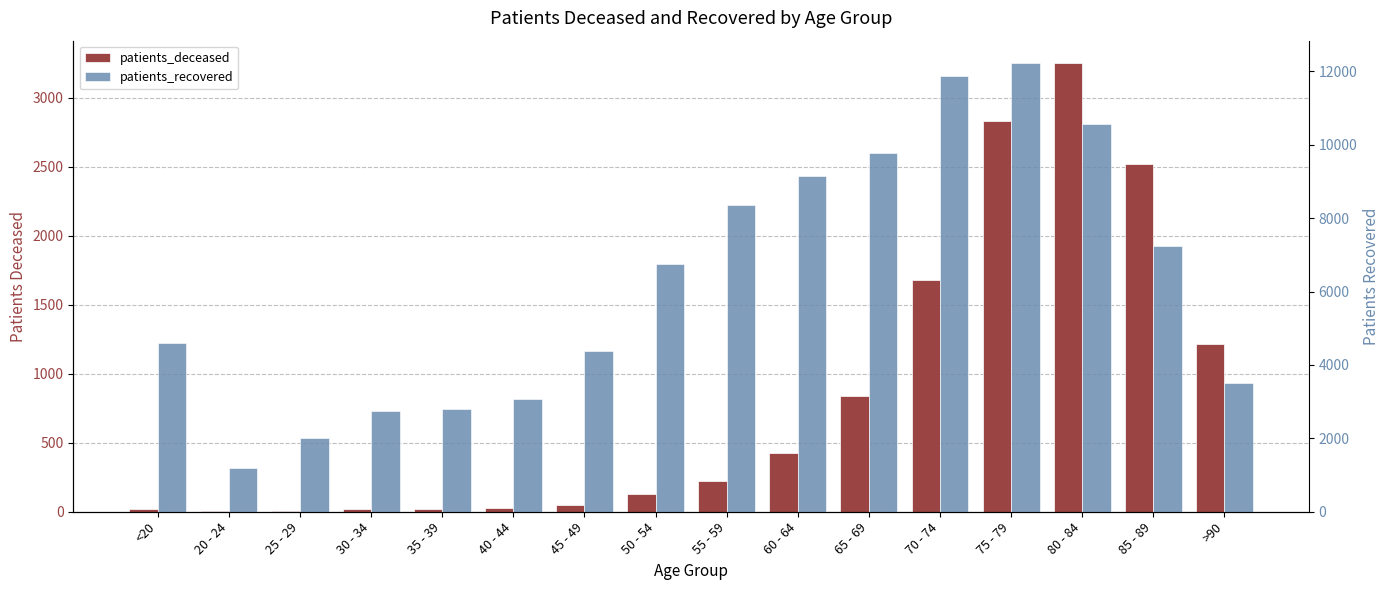

Between 40 - 44 and 45 - 49, which series saw the biggest shift?

patients_recovered